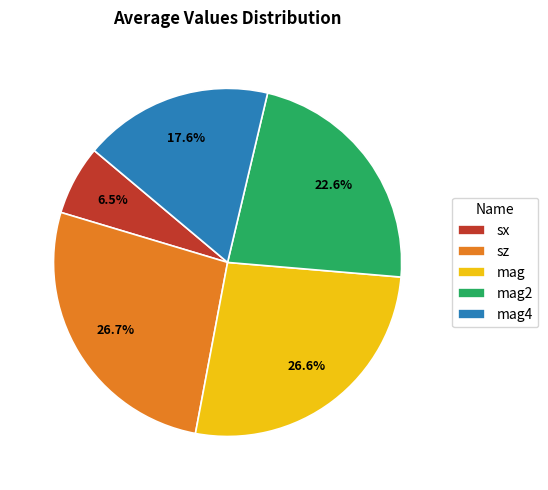

Does mag4 account for over 50% of the chart?

No